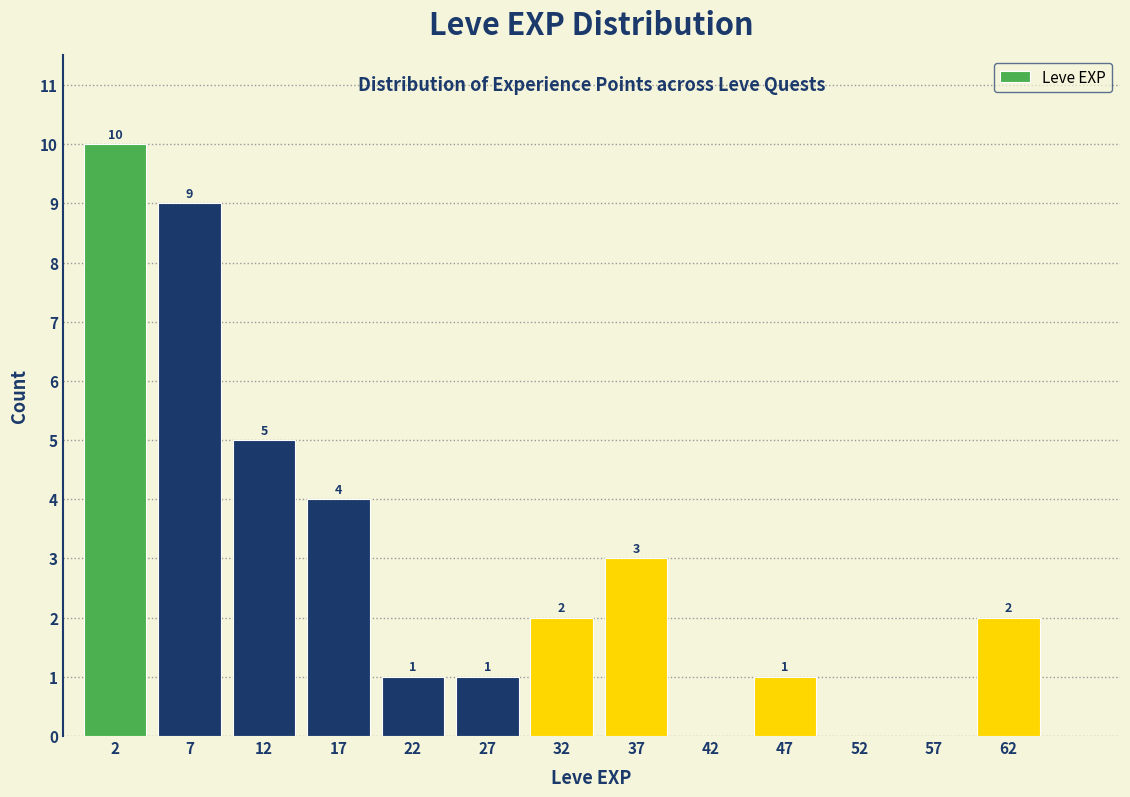

Which range on the x-axis has the tallest bar?

0 to 5